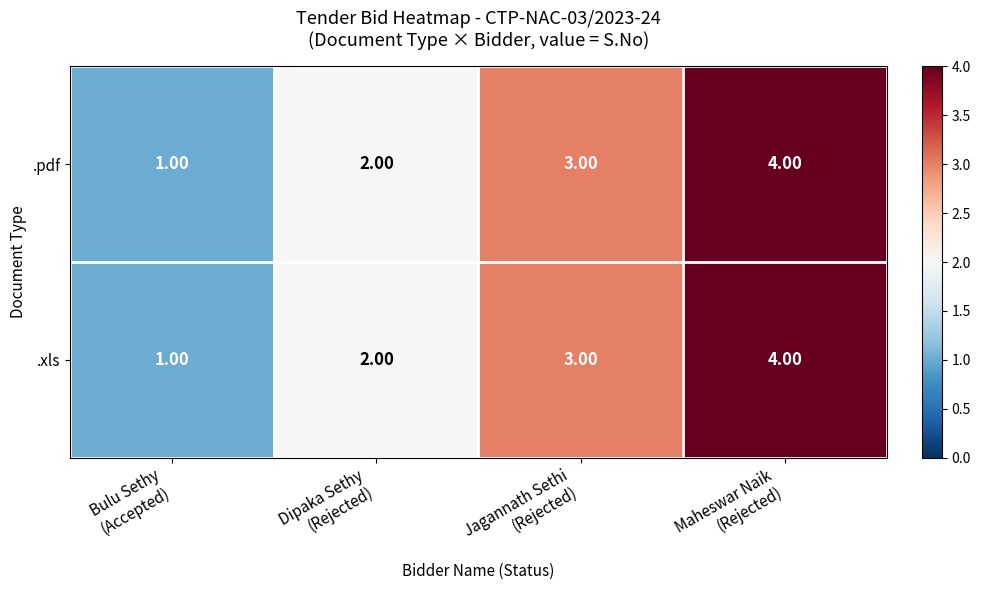

What is the difference between the maximum and minimum values in the .pdf series?

3